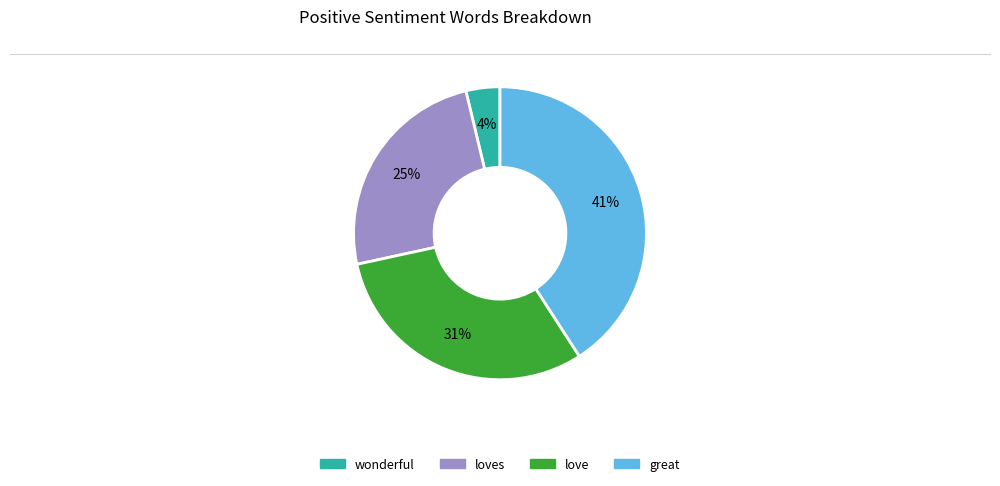

Does any single category account for the majority?

No